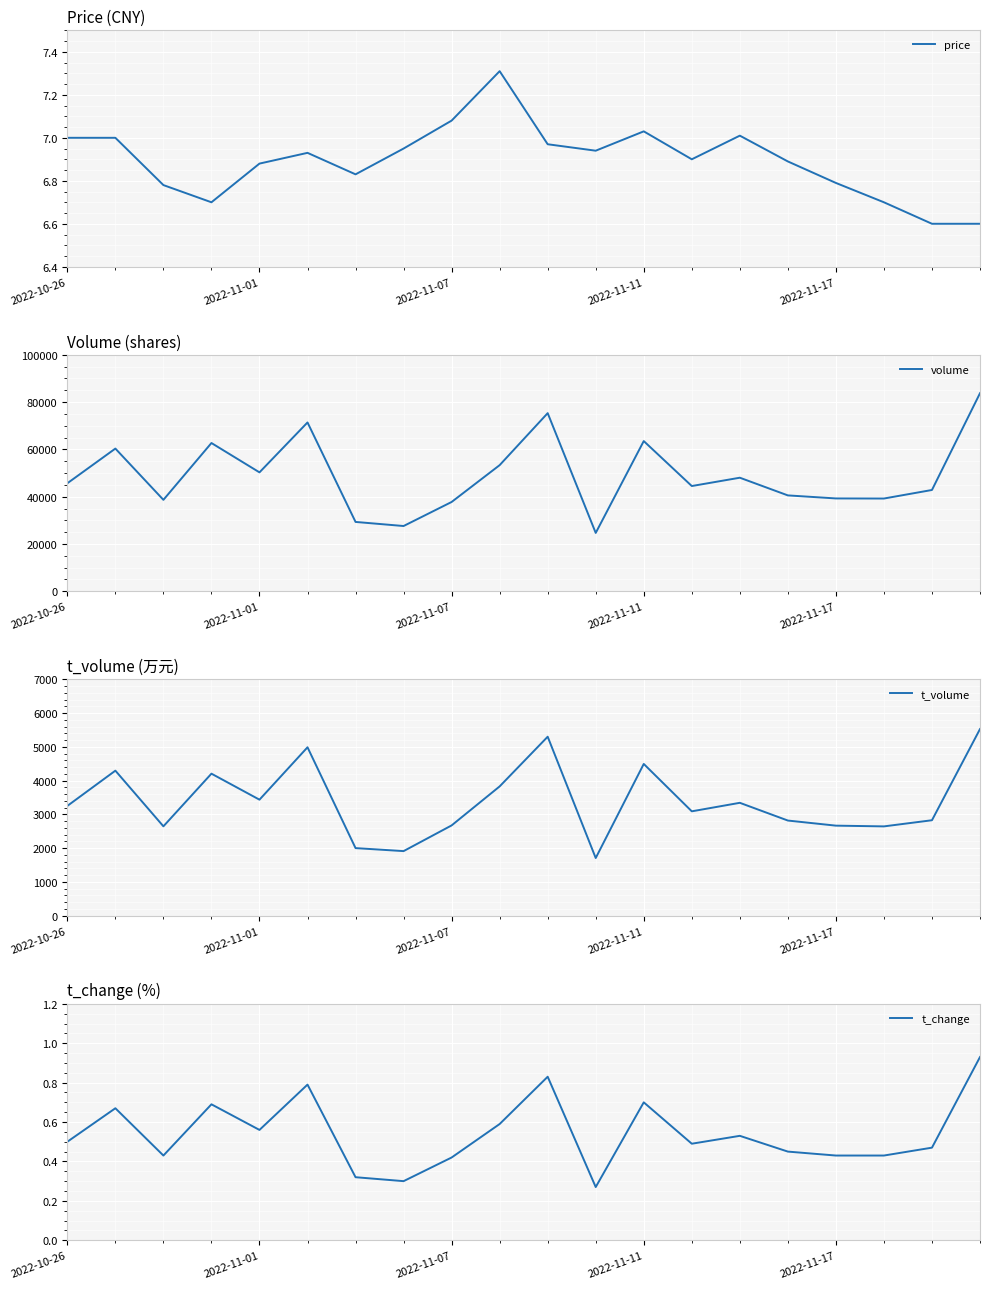

What are all the series names shown in the legend?

price, volume, t_volume, t_change